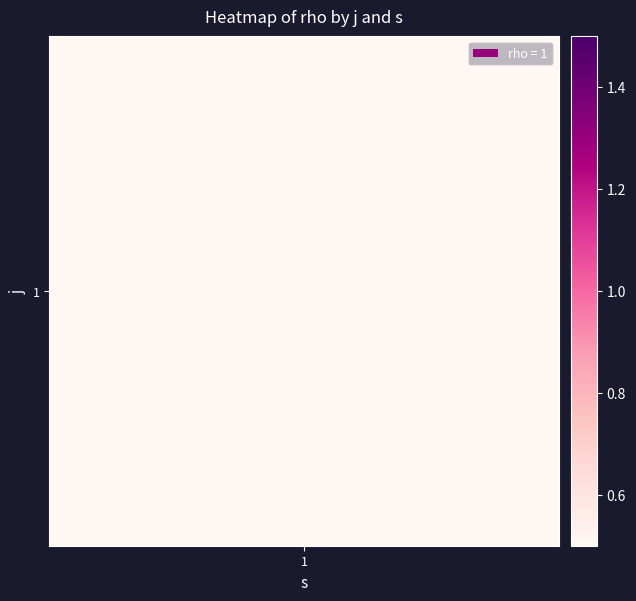

Which category has the highest value in the 2 series?

1